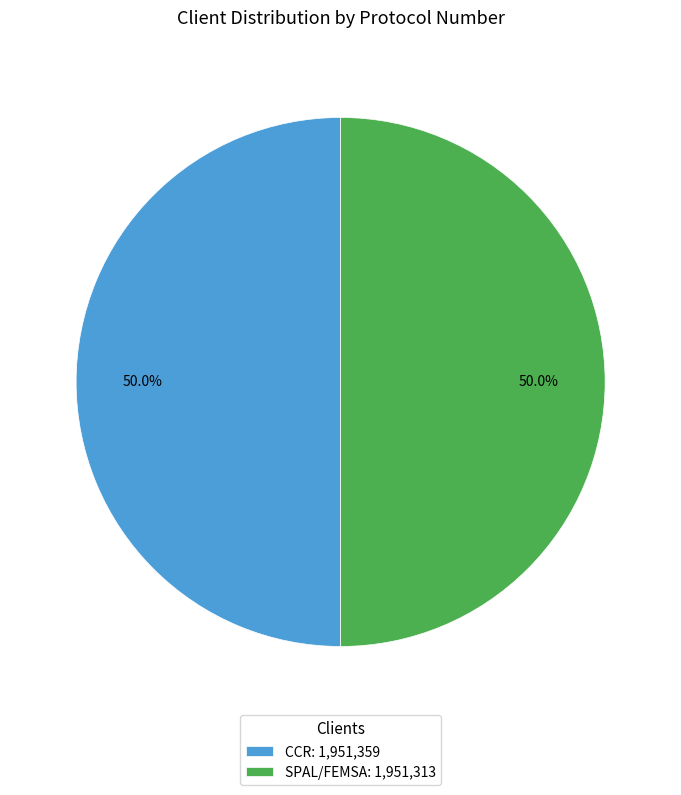

To the nearest percent, what portion does SPAL/FEMSA represent?

50%